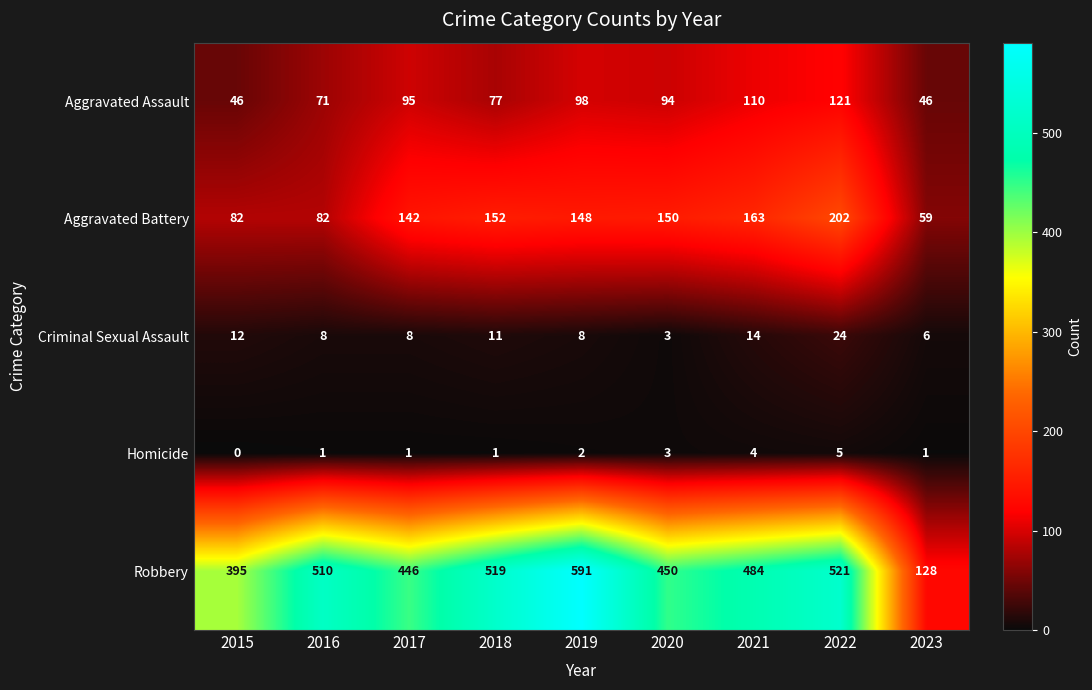

List the series in order of their peak value, lowest first.

Homicide, Criminal Sexual Assault, Aggravated Assault, Aggravated Battery, Robbery